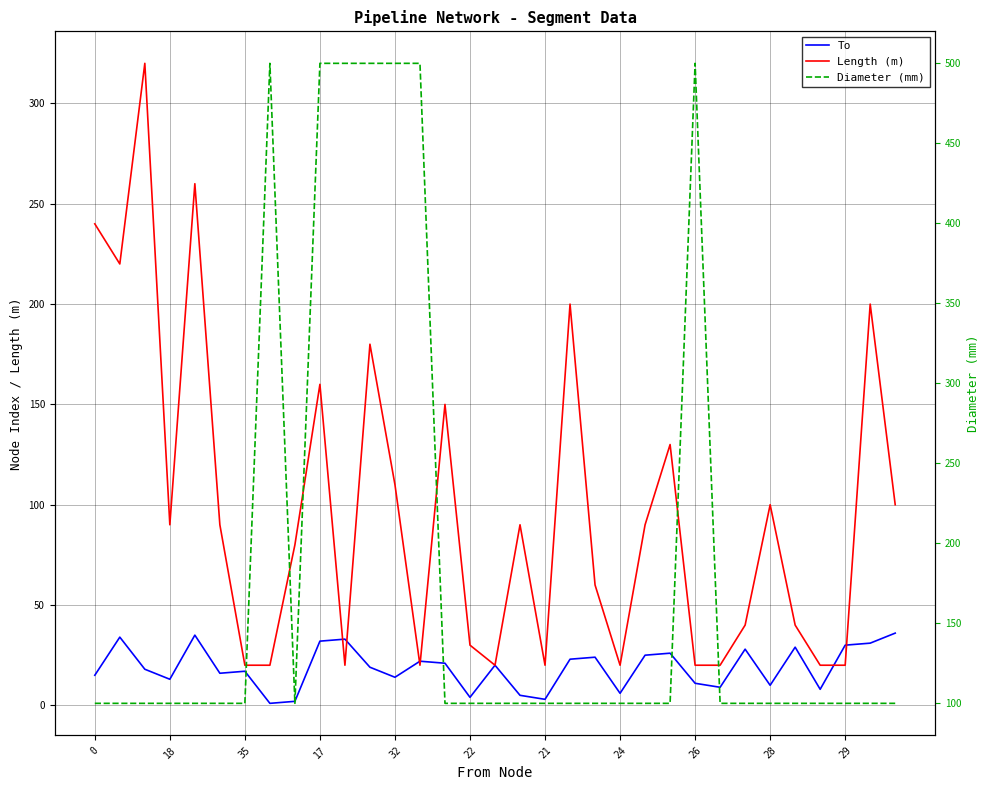

Where is To nearest to the value 18?

35